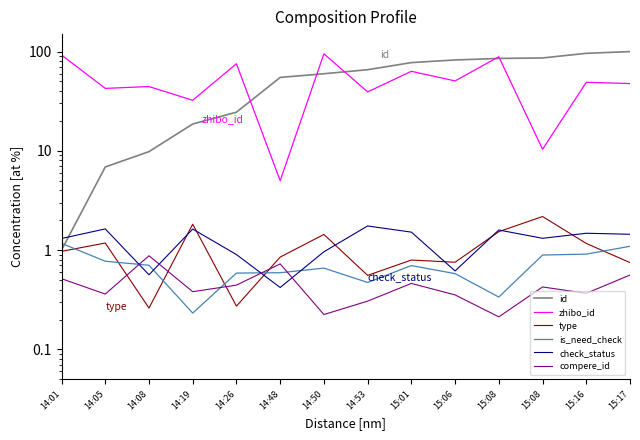

At which label does zhibo_id first exceed 49?

14:01